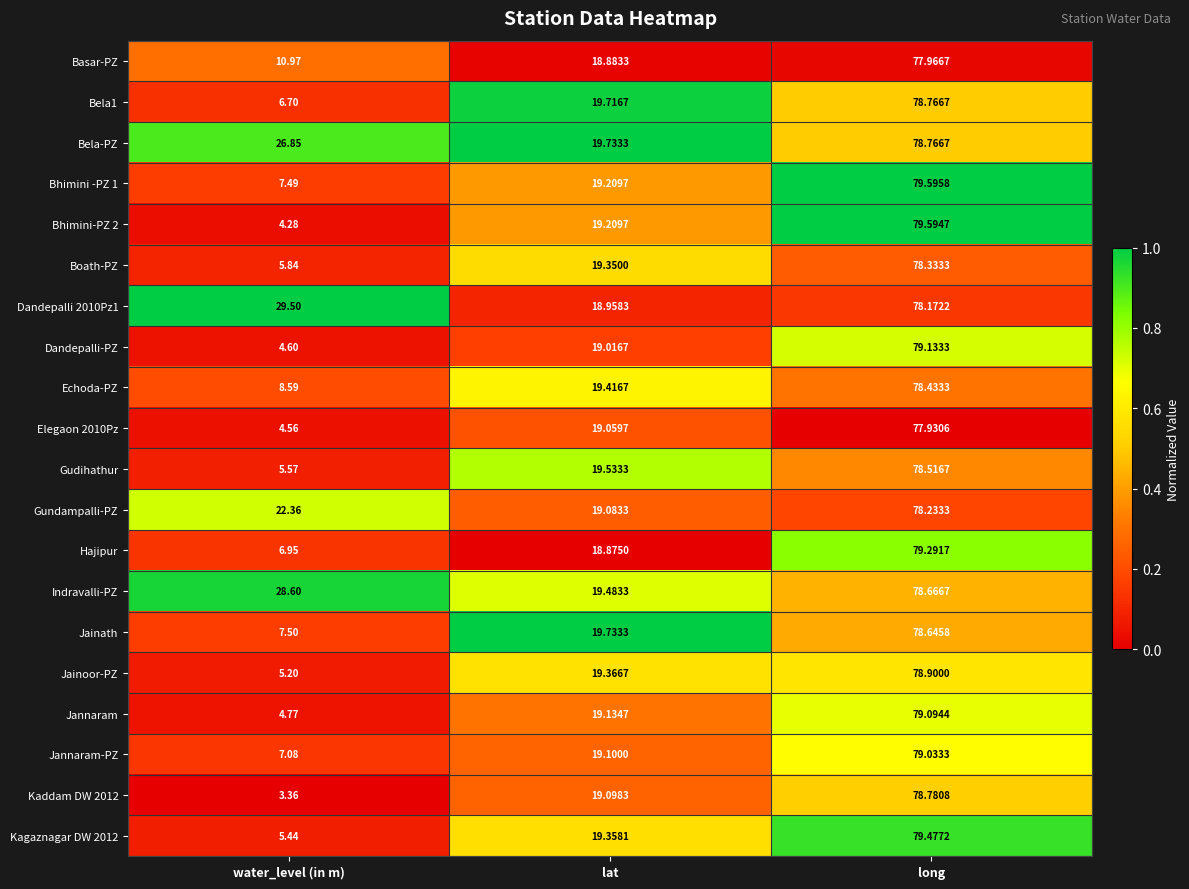

Which series has the widest spread of values?

Kaddam DW 2012